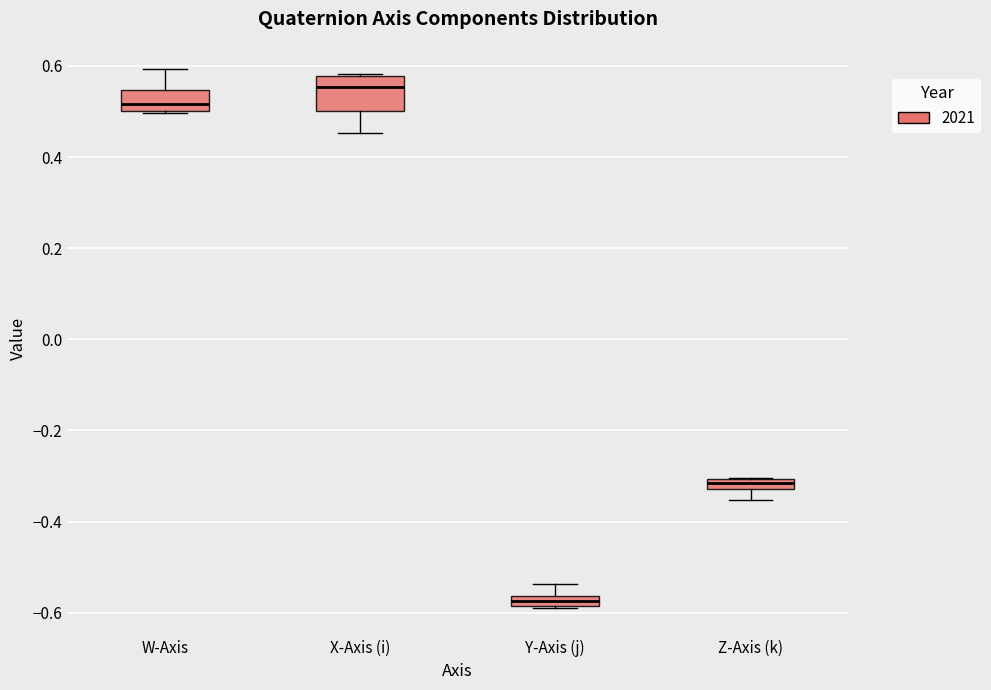

Where does the upper whisker of the box for W-Axis end on the y-axis? The values are not printed on the chart, so give them approximately, as read against the axis.

0.60